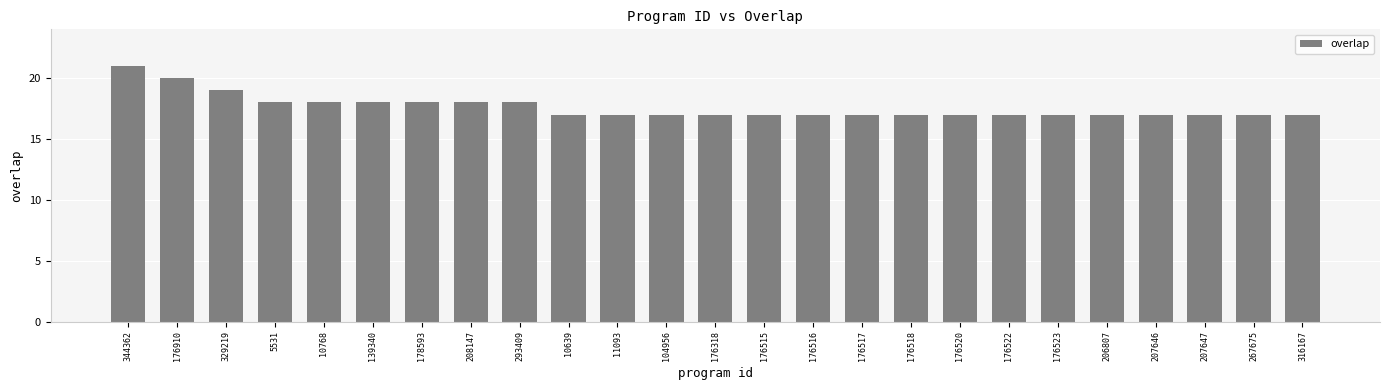

What is the approximate value at 10639?

17